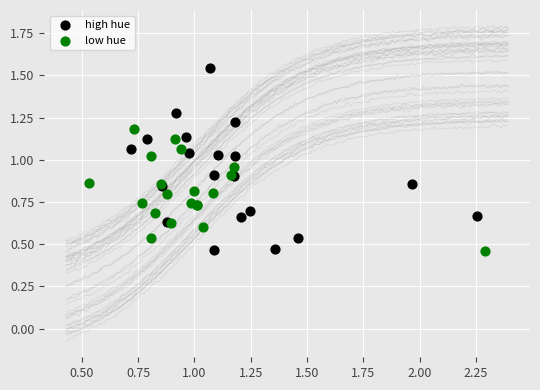

Which series has the largest Y range (max minus min)?

high hue